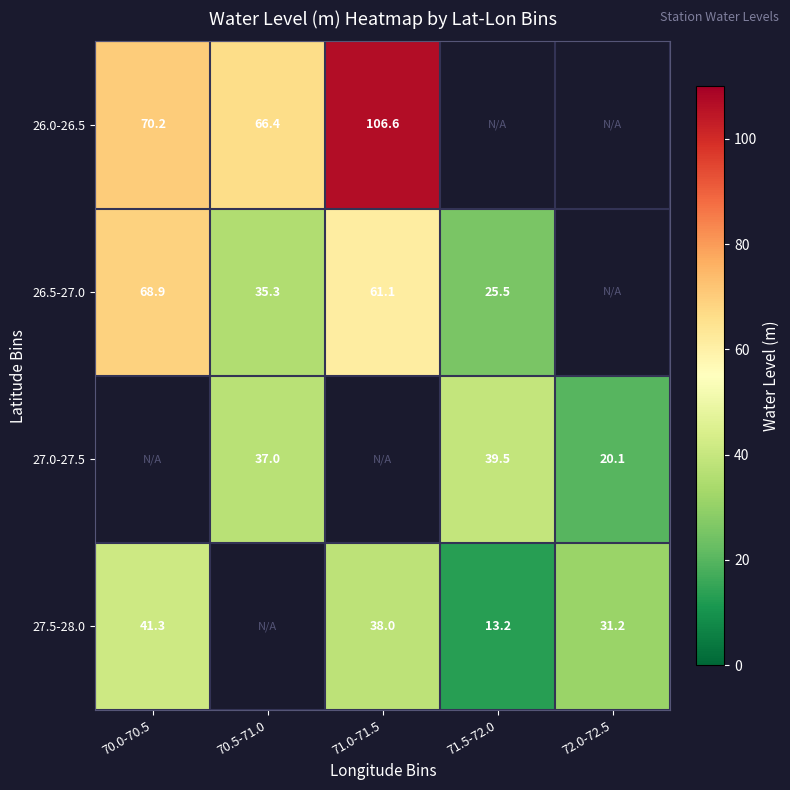

At how many categories does at least one series exceed 15?

5